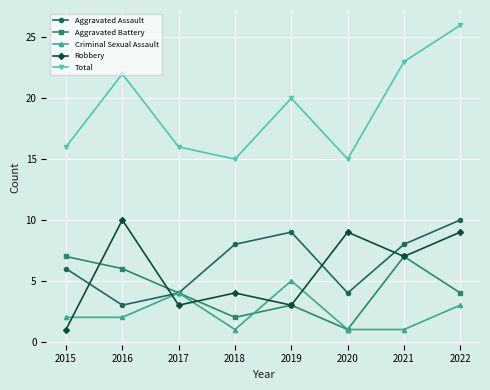

What is the minimum value shown in the chart?

1